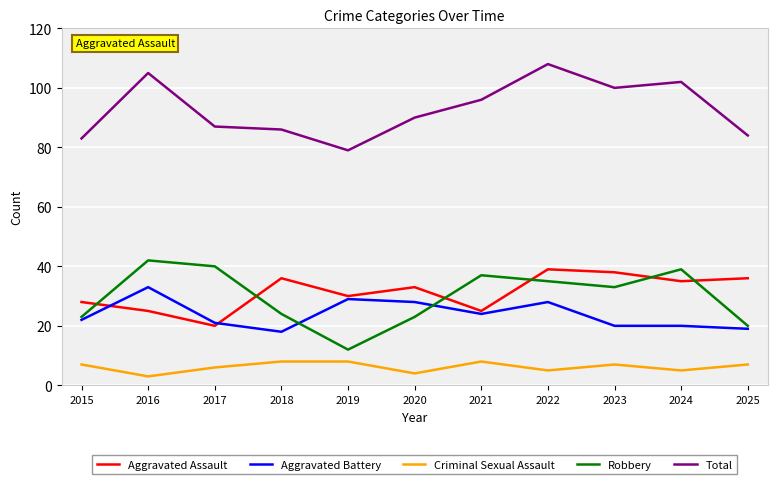

What is the difference between the second highest and minimum values in the Total series?

26